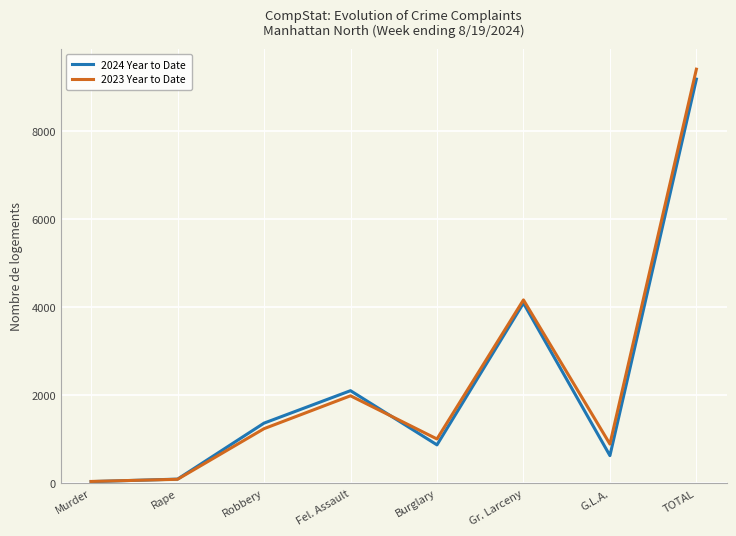

What is the spread (max minus min) of values at TOTAL?

226